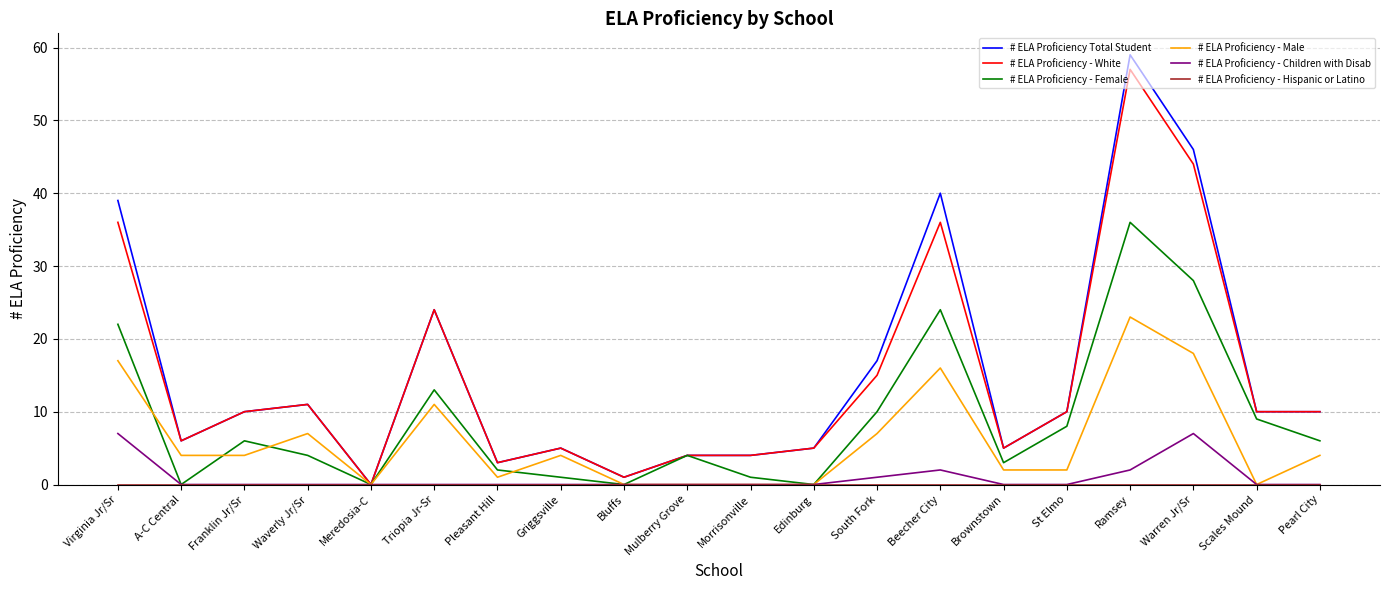

Is it true that # ELA Proficiency Total Student equals 10 at St Elmo?

True